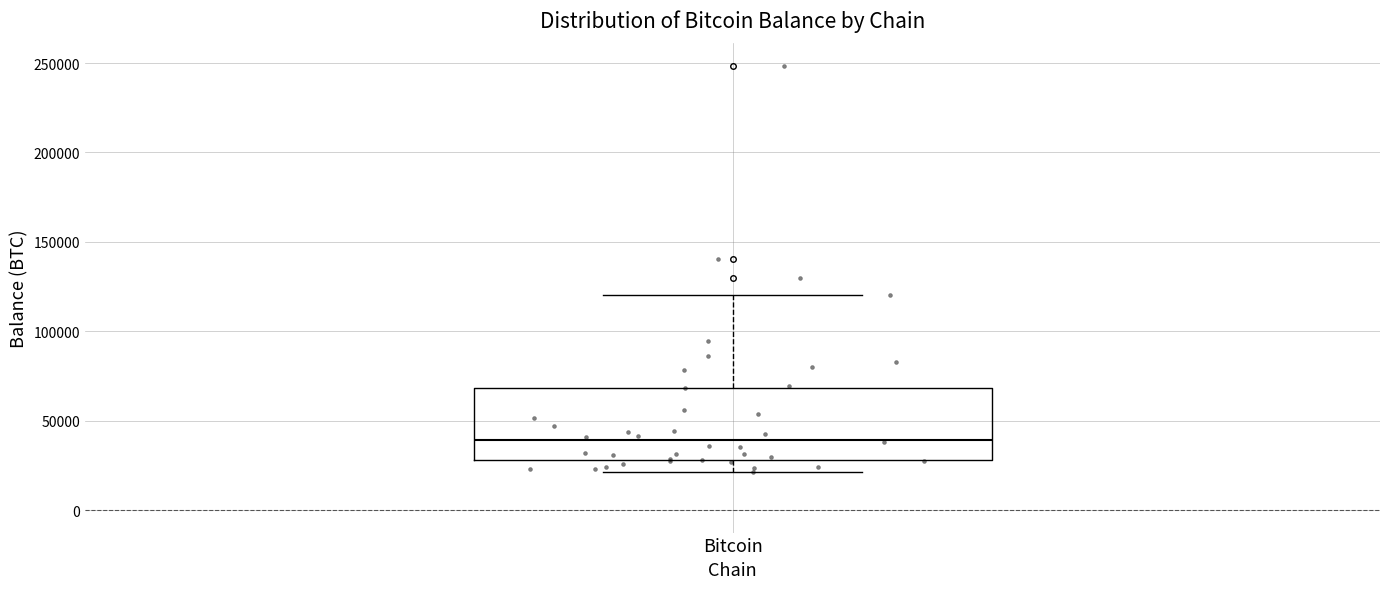

Transcribe this box plot: give where the median line is, the range the box spans, and where the two whiskers end, as read against the y-axis. The values are not printed on the chart, so give them approximately, as read against the axis.

median 40000, box 30000 to 70000, whiskers 20000 to 120000